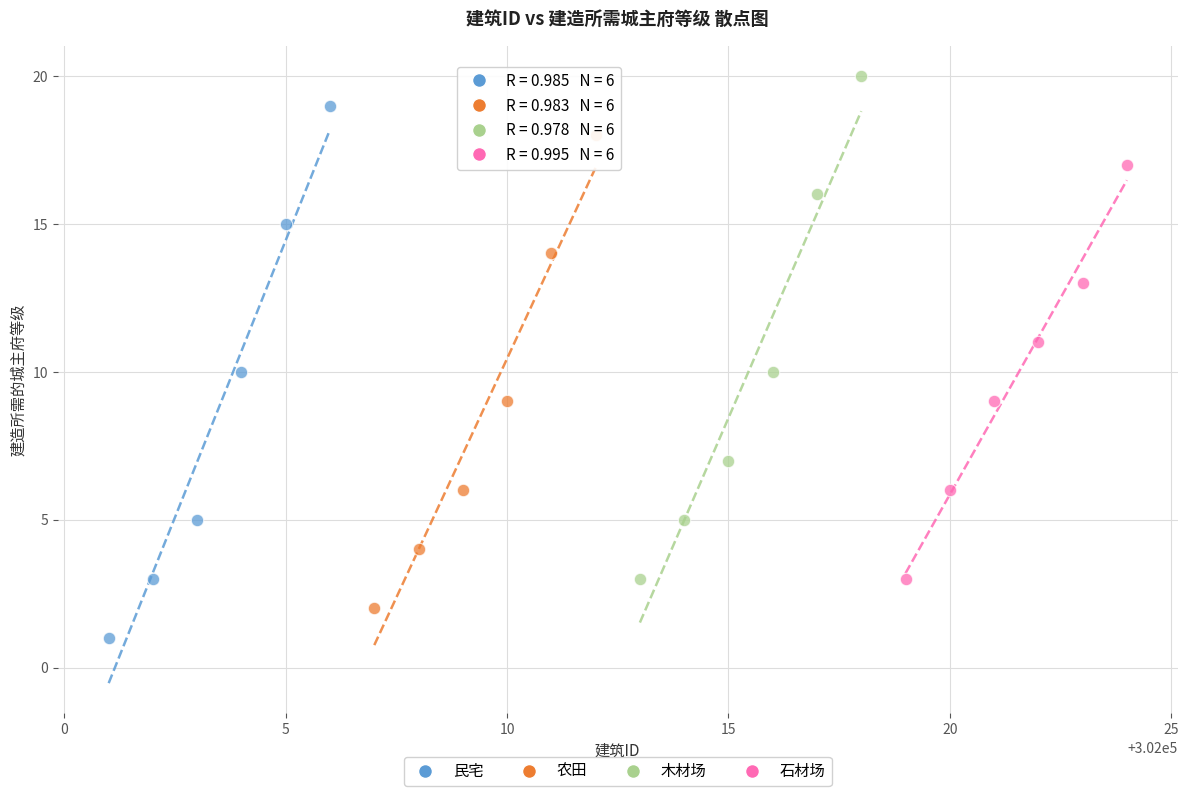

Which series reaches the minimum Y coordinate?

民宅